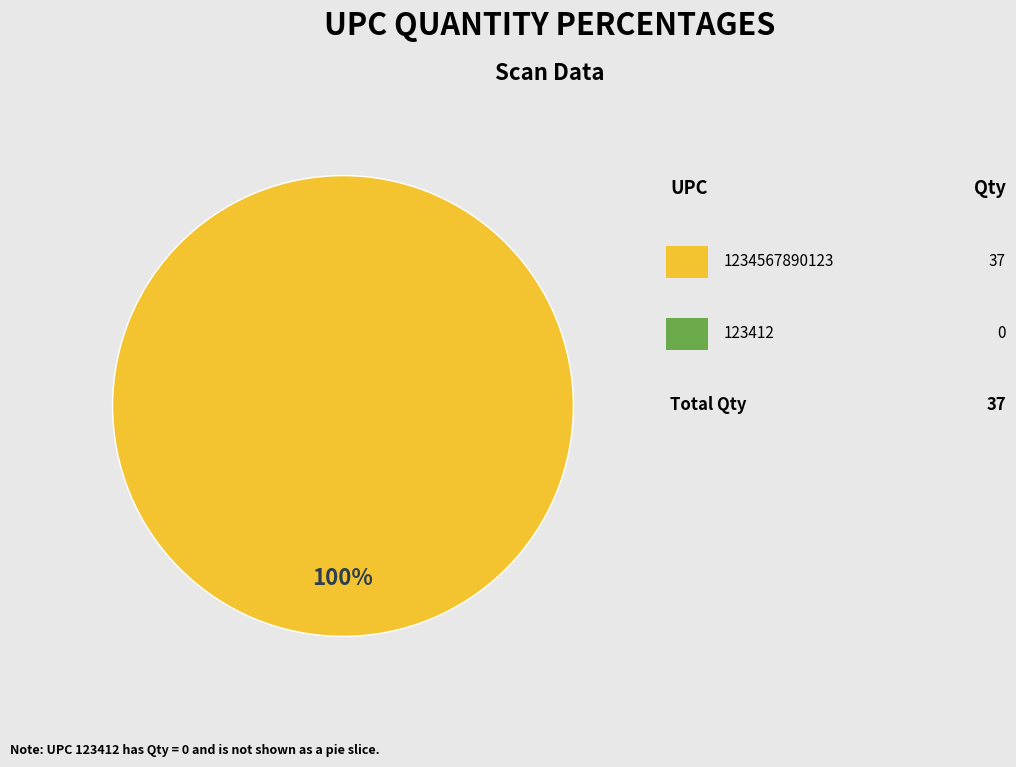

Count the number of slices in the pie.

1